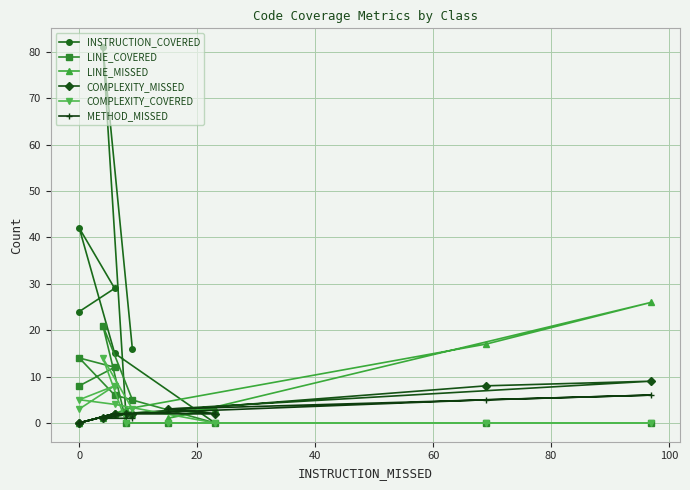

True or false: LINE_COVERED and LINE_MISSED intersect in this chart.

True